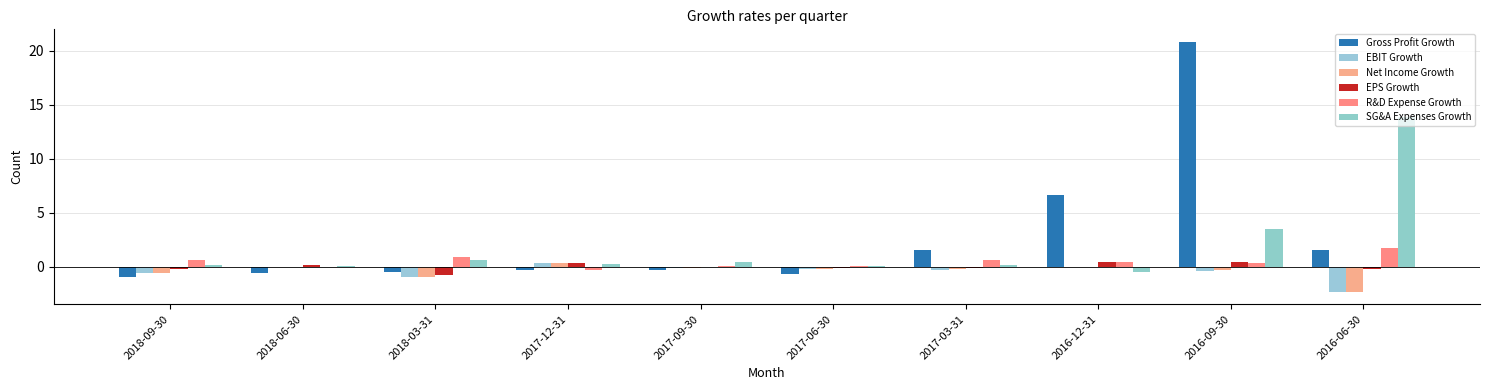

What is the total value across all series at 2018-06-30?

-0.5